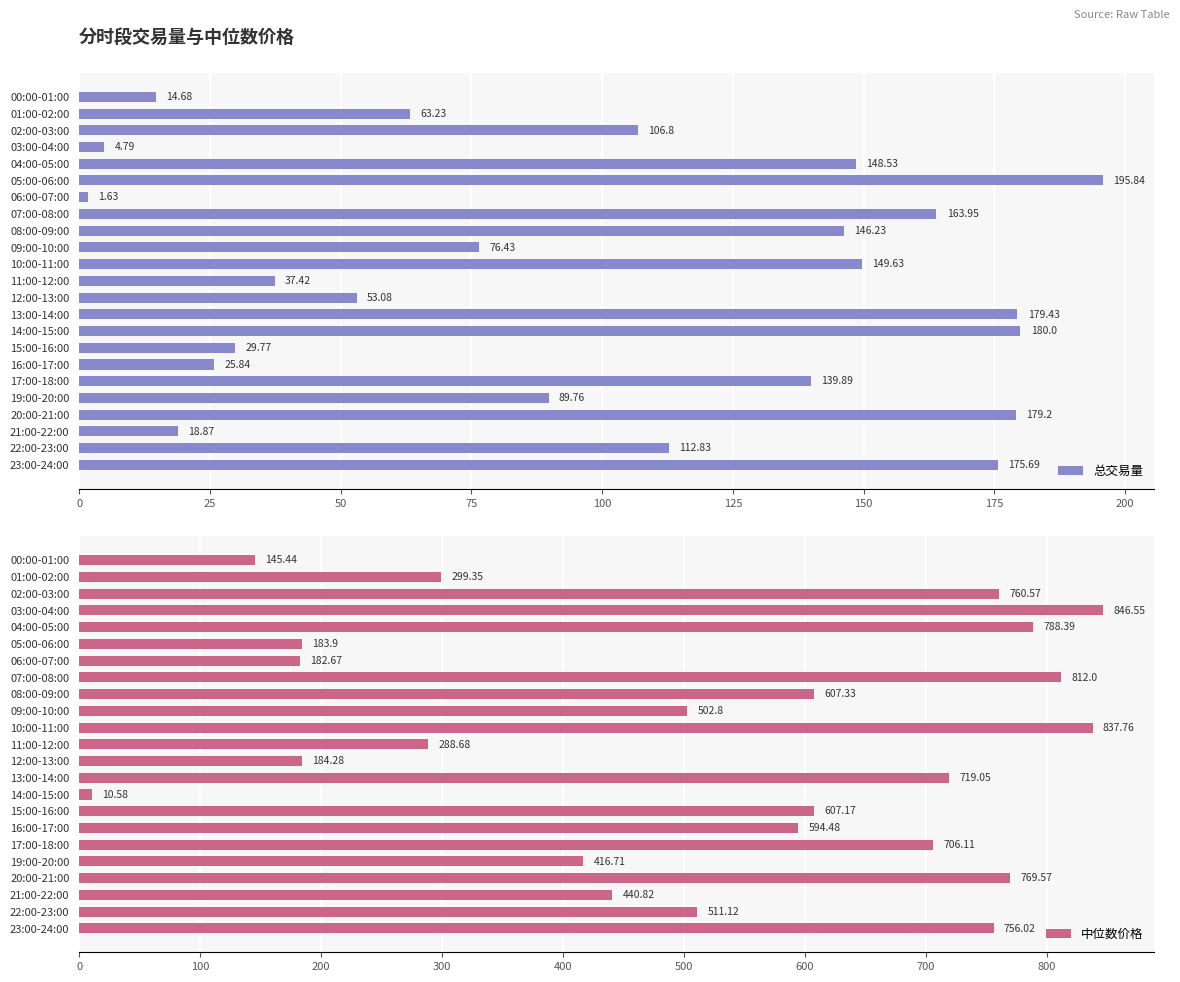

What is the sum of all 总交易量 values?

2293.5